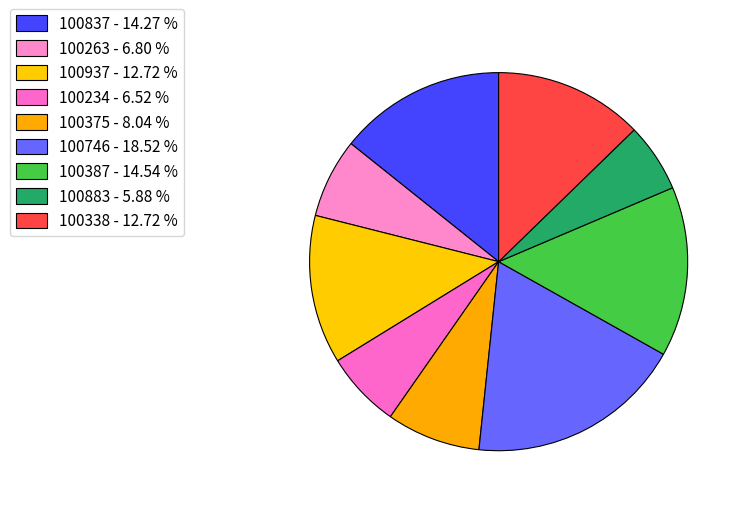

Which category has the smallest portion of the pie?

100883